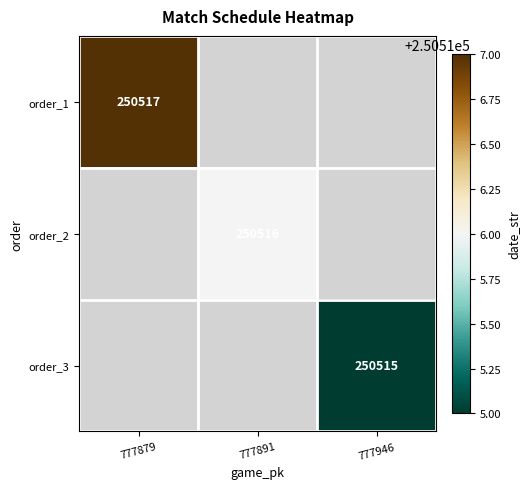

True or false: order_3 has a value of 250515 at 777946.

True